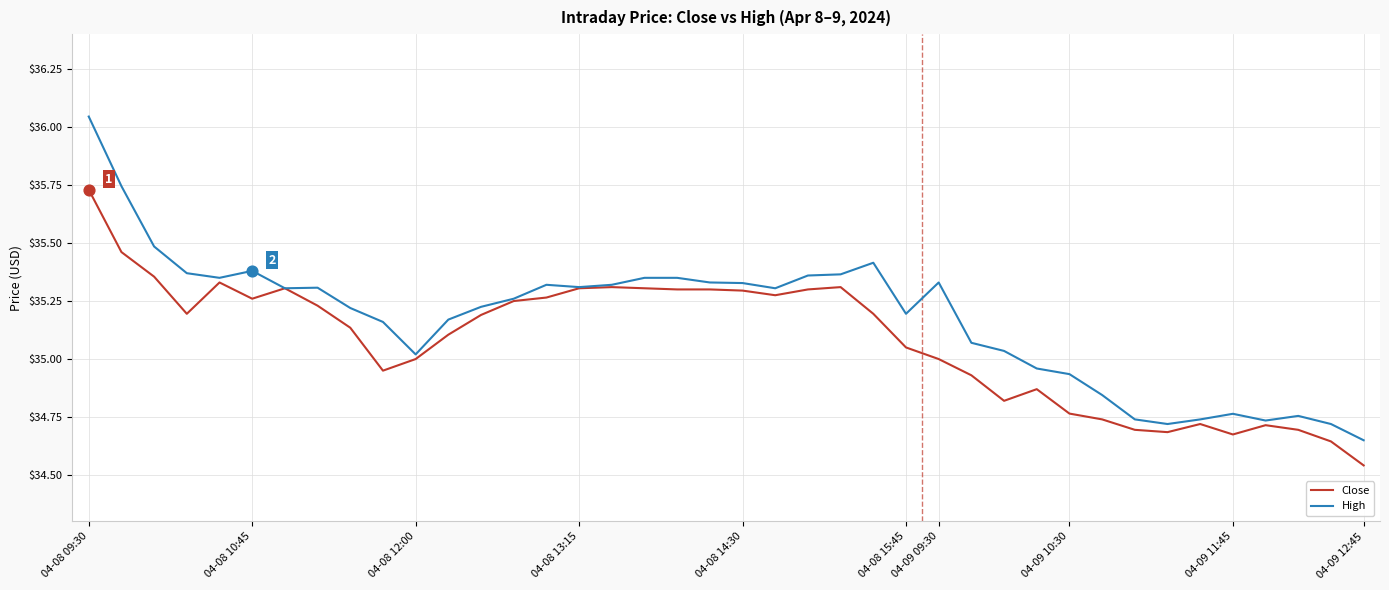

Which series has the largest total across all categories?

High